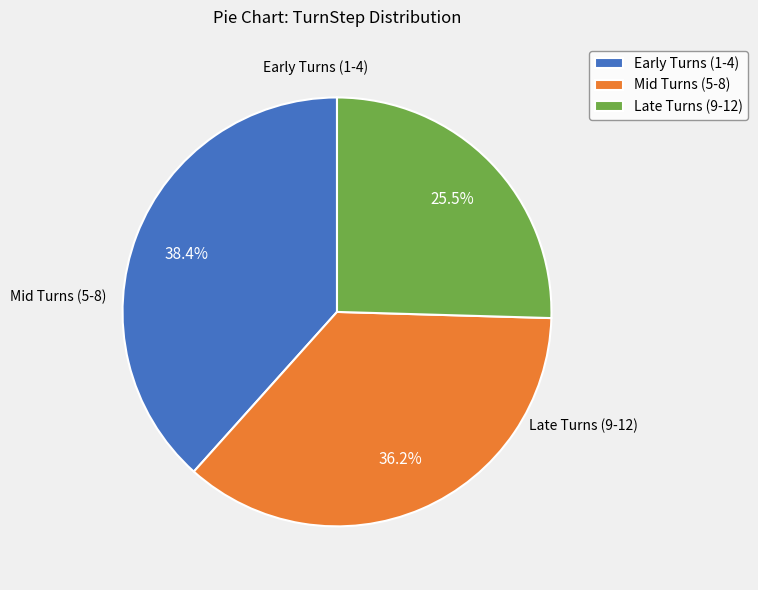

What is the ratio of the value at Early Turns (1-4) to the value at Mid Turns (5-8)?

1.1